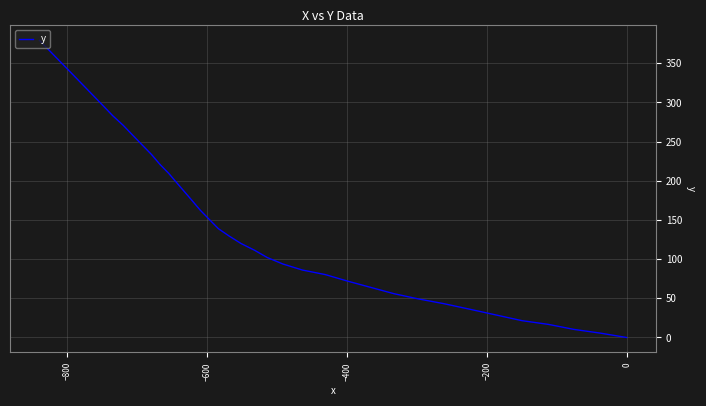

Count the number of values greater than 150.

20